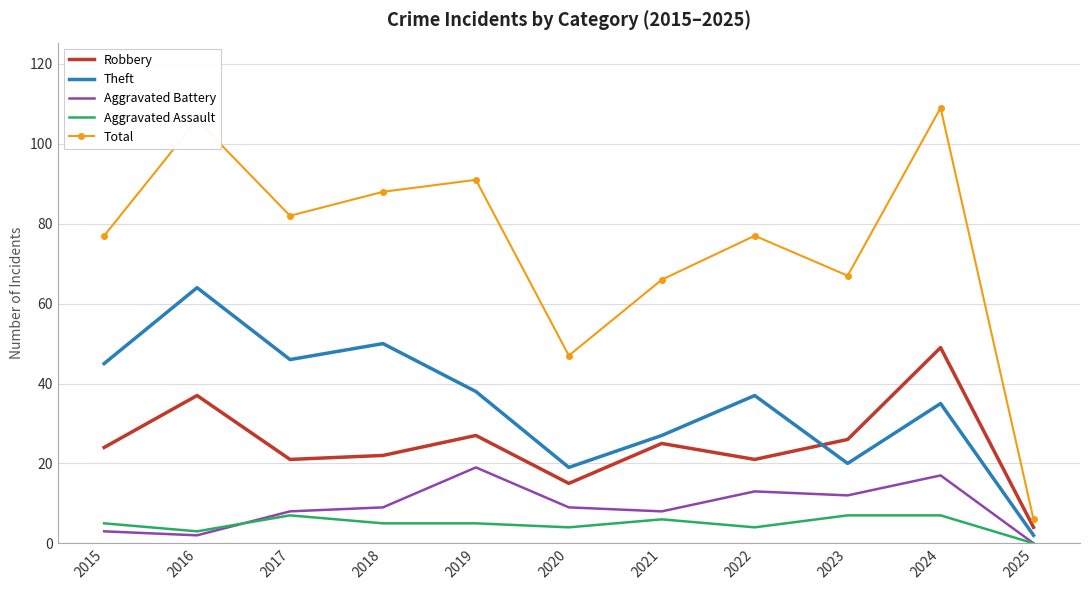

Which category has the highest value across all series?

2024